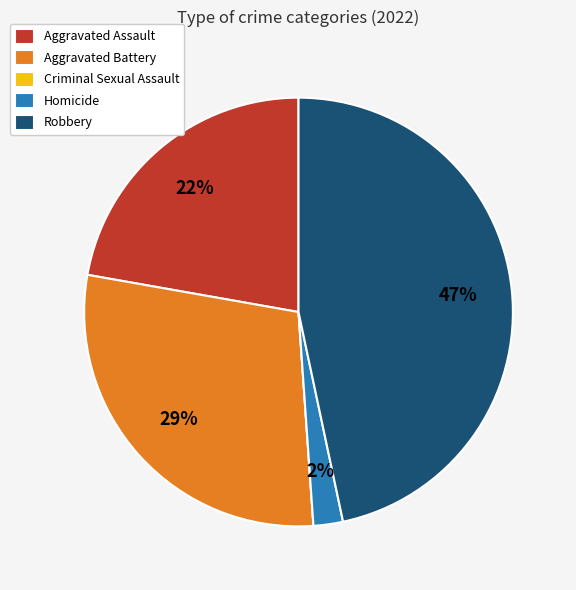

To the nearest percent, what is the difference between the largest and smallest slice percentages?

47%